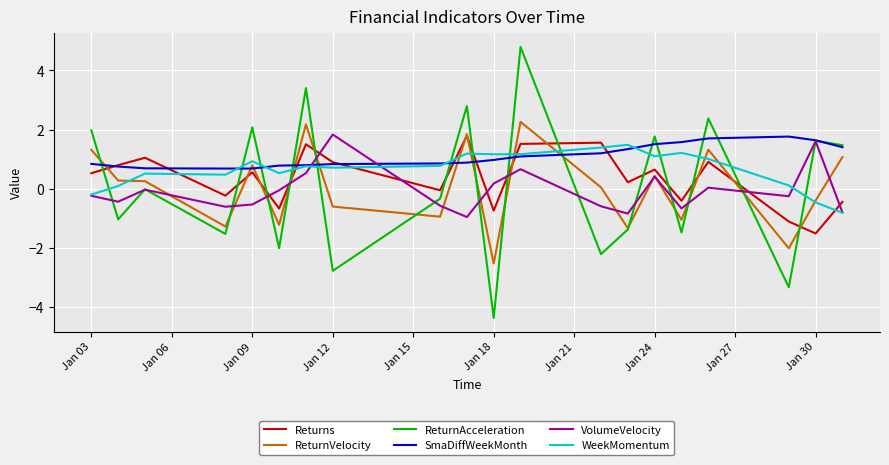

What are all the series names shown in the legend?

Returns, ReturnVelocity, ReturnAcceleration, SmaDiffWeekMonth, VolumeVelocity, WeekMomentum